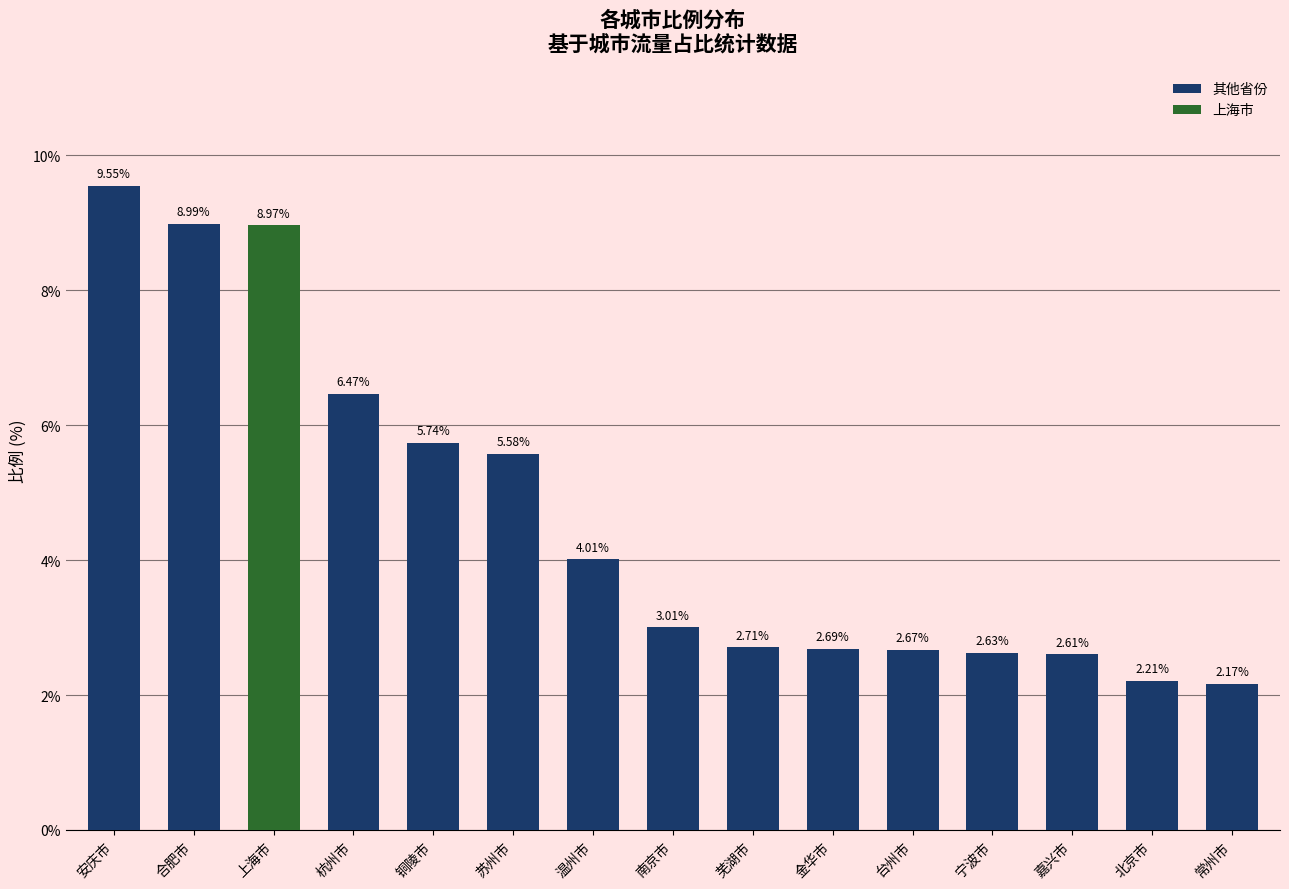

What position from the right is 北京市?

2